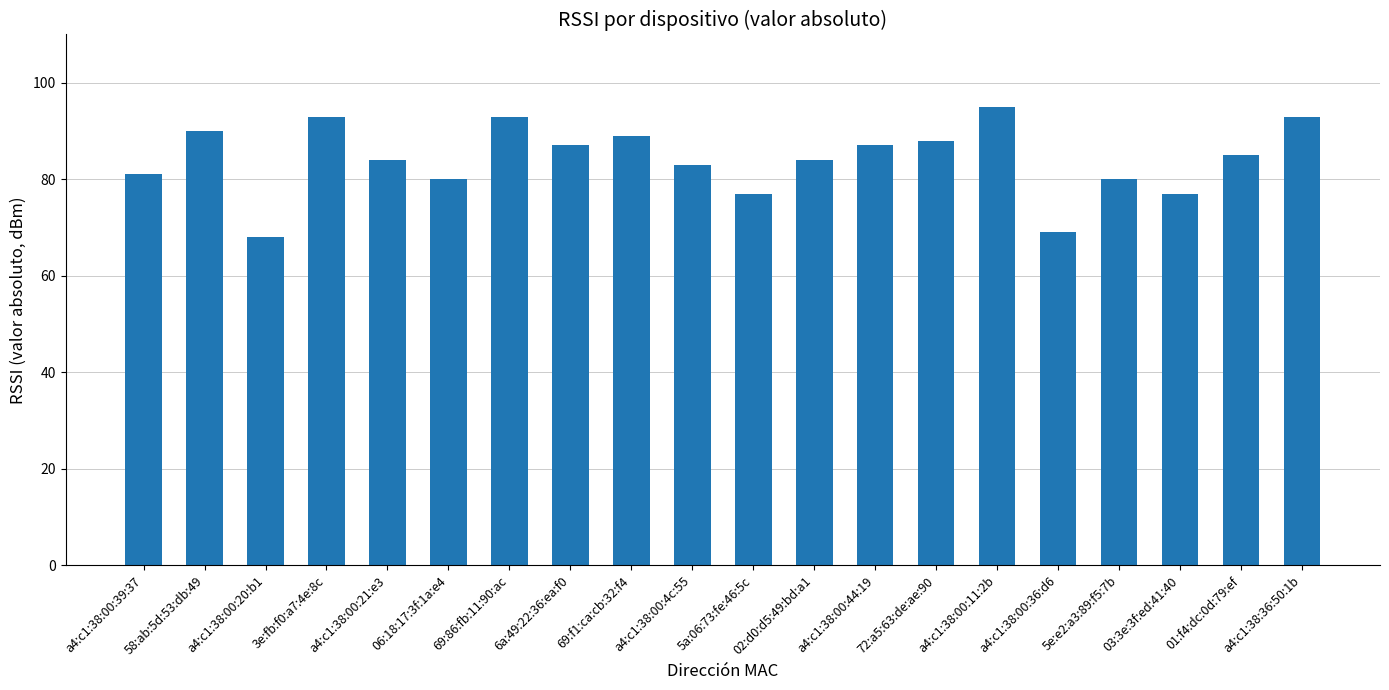

What is the value of the 8th bar from the left?

87